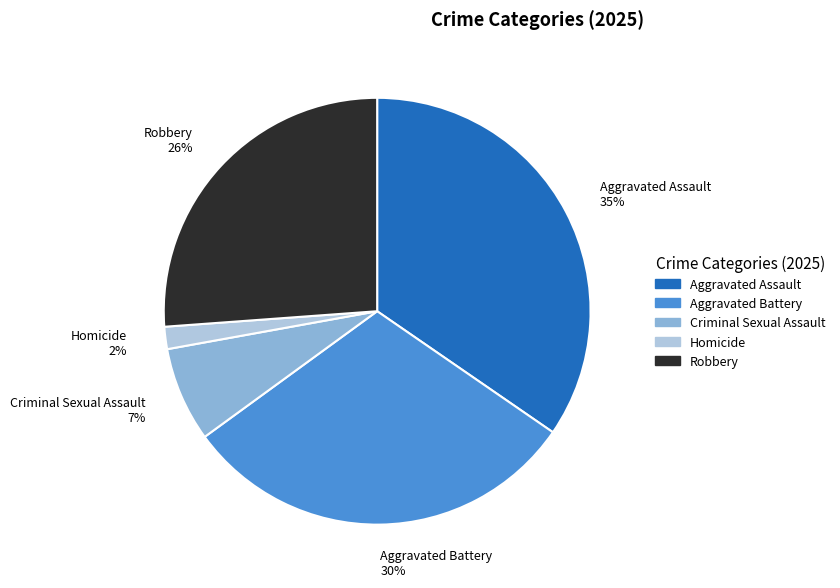

To the nearest percent, what is the difference between the Criminal Sexual Assault and Aggravated Battery slice percentages?

23%